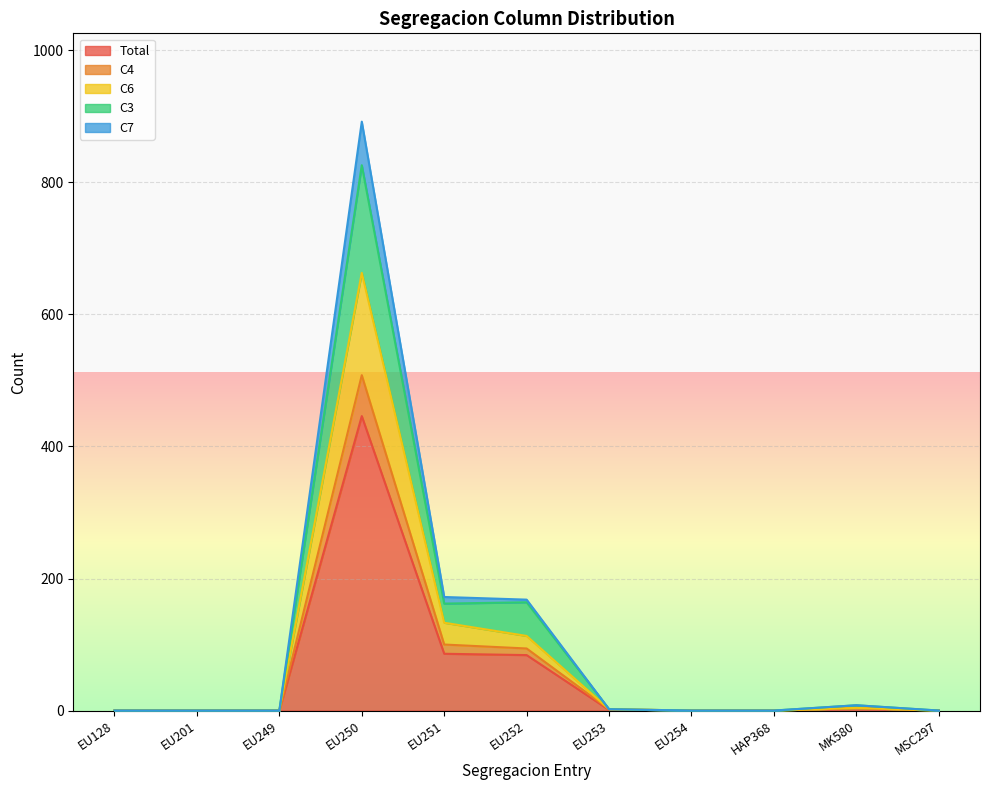

True or false: C4 and C3 cross at least once.

False